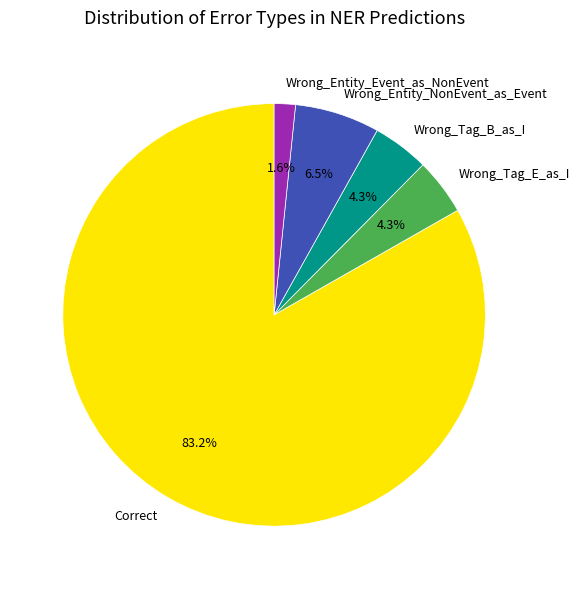

Which slice is the largest?

Correct